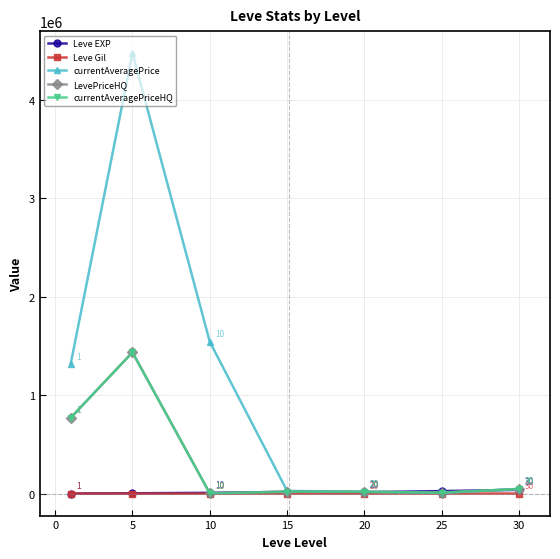

Is this an area chart (filled region under the line)?

No